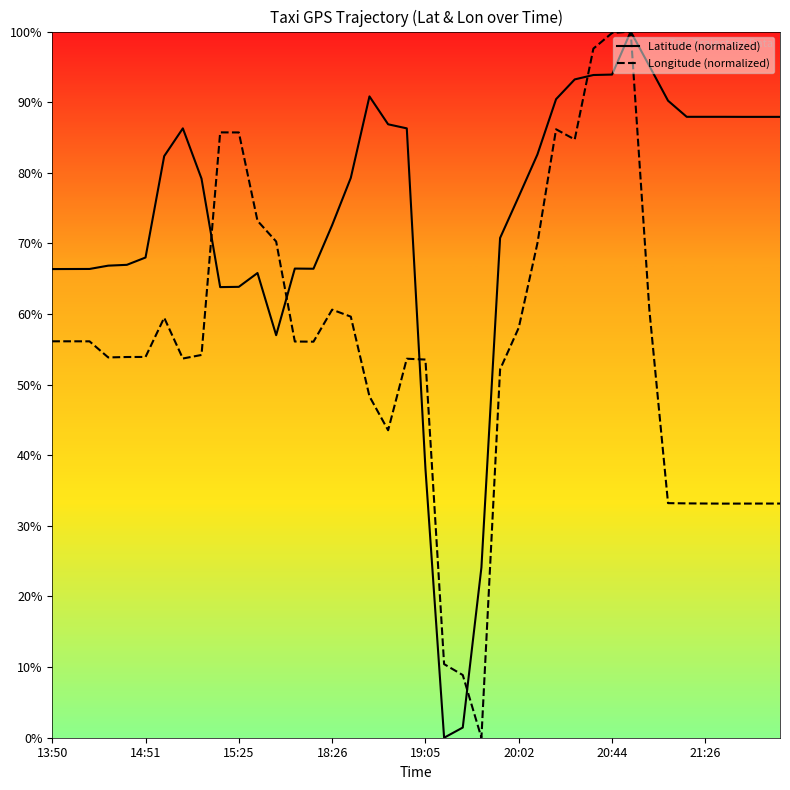

Where is the first local minimum for lat?

9